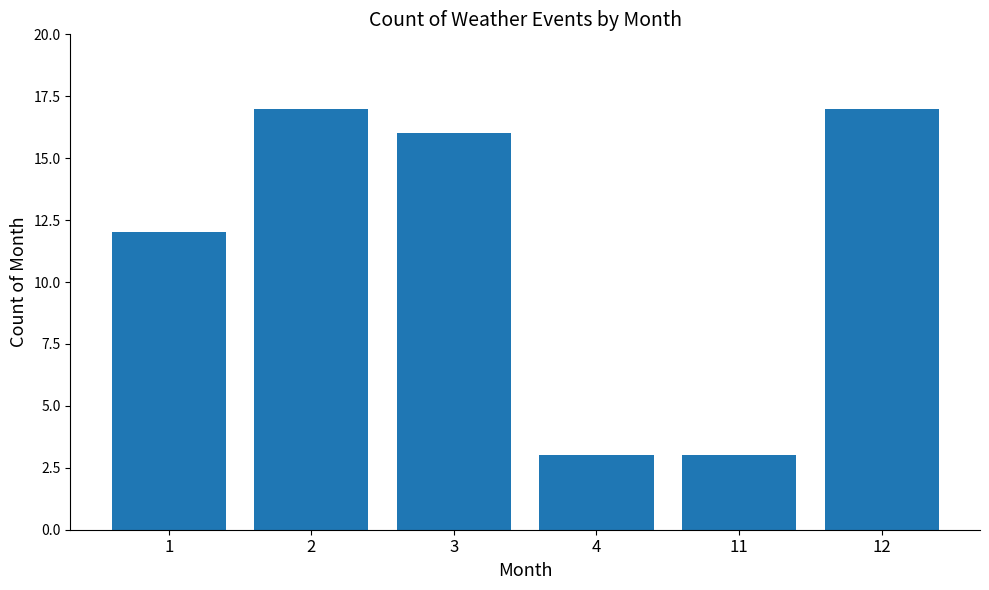

What is the value of the 2nd bar from the left?

17